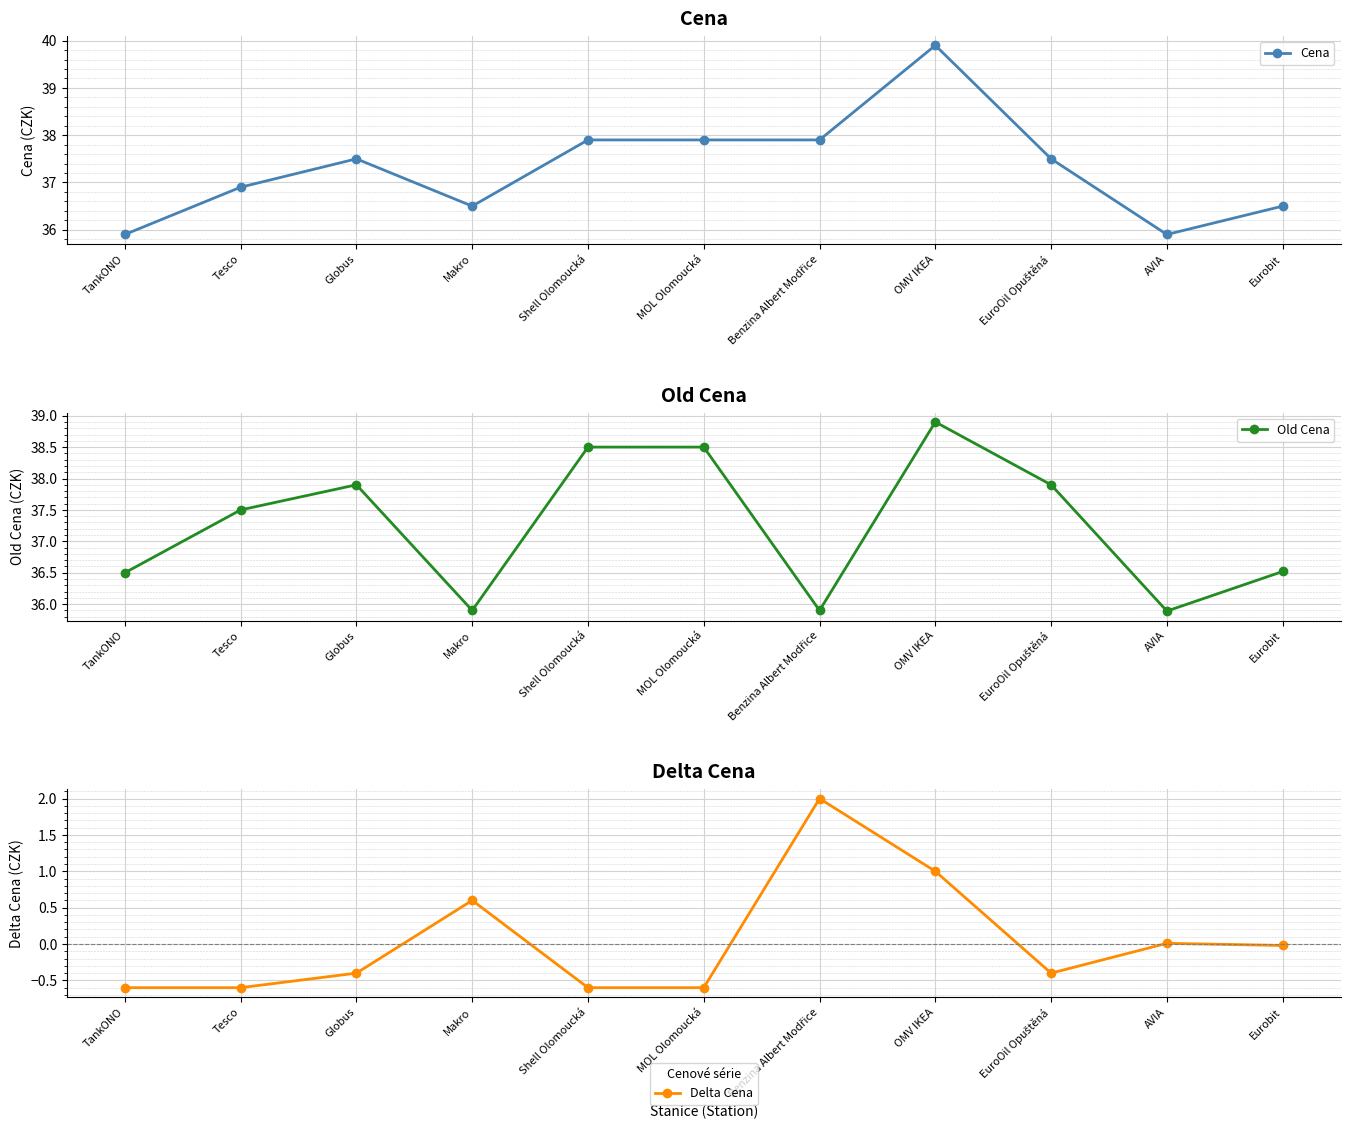

The value of Old Cena at OMV IKEA is 38.9. True or false?

True